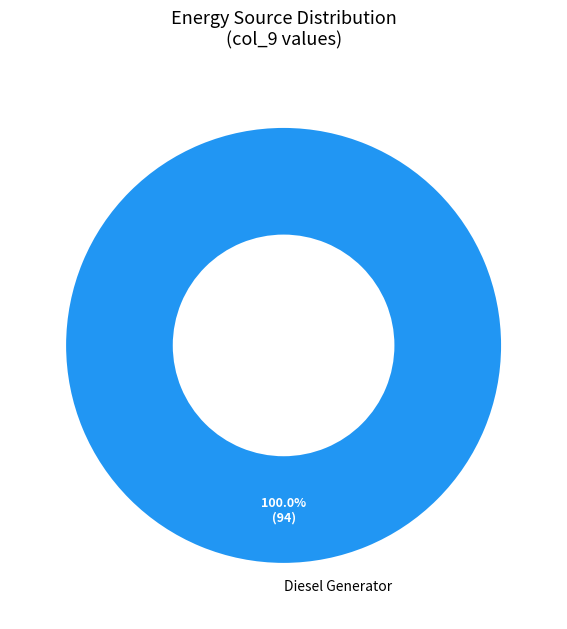

Is there any slice that represents more than half of the pie?

Yes